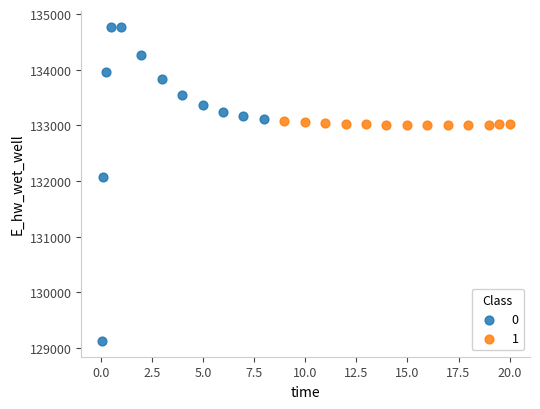

What are all the series names shown in the legend?

0, 1